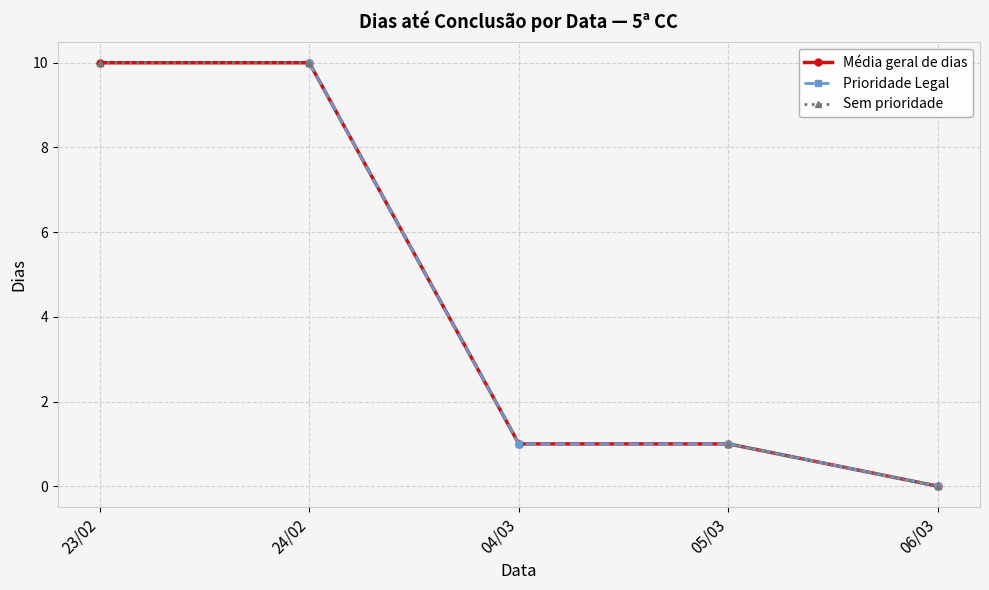

How many distinct data groups are displayed?

3